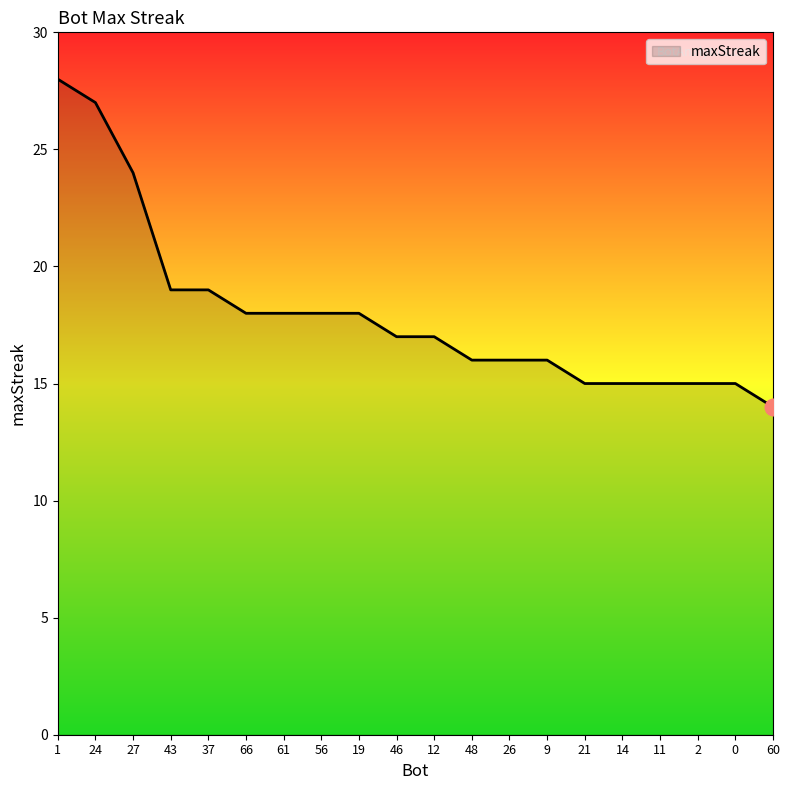

True or false: the data shows 30 at 37.

False